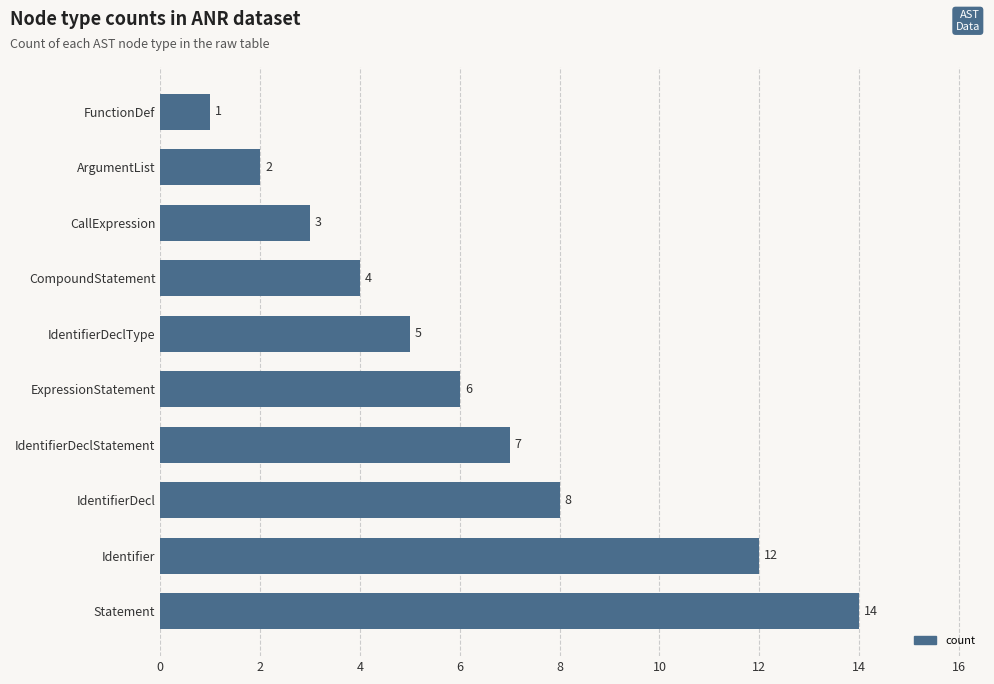

At which label is the value closest to 7?

IdentifierDeclStatement